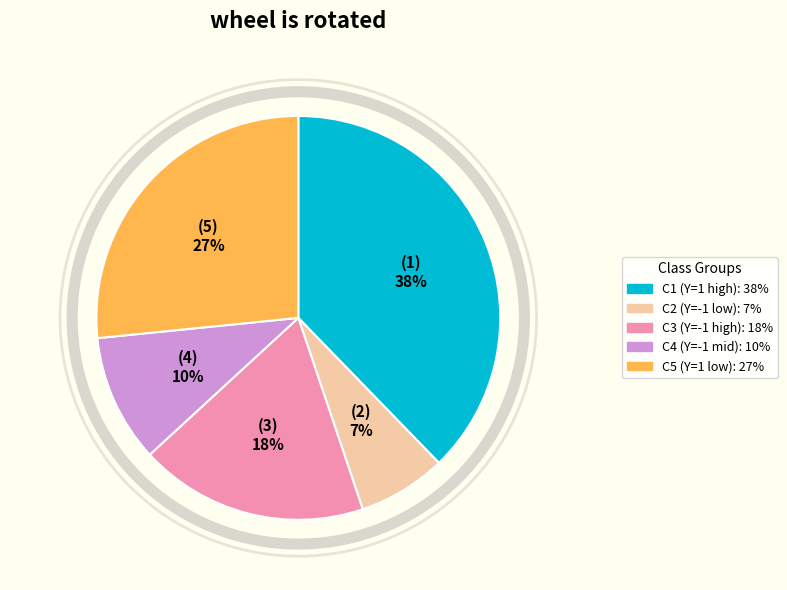

To the nearest percent, what is the difference between the largest and smallest slice percentages?

31%